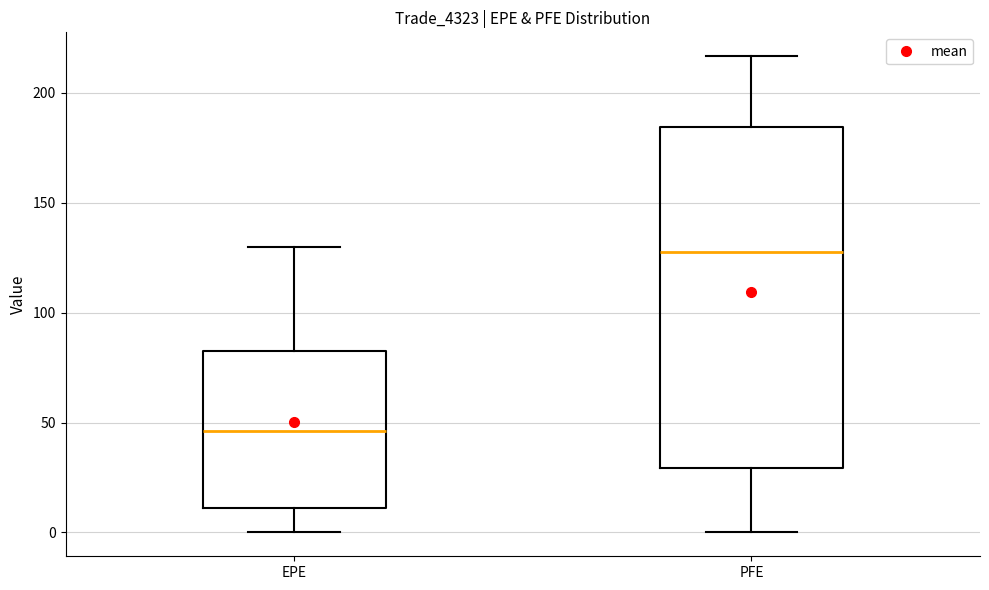

Which box has the lowest median line?

EPE